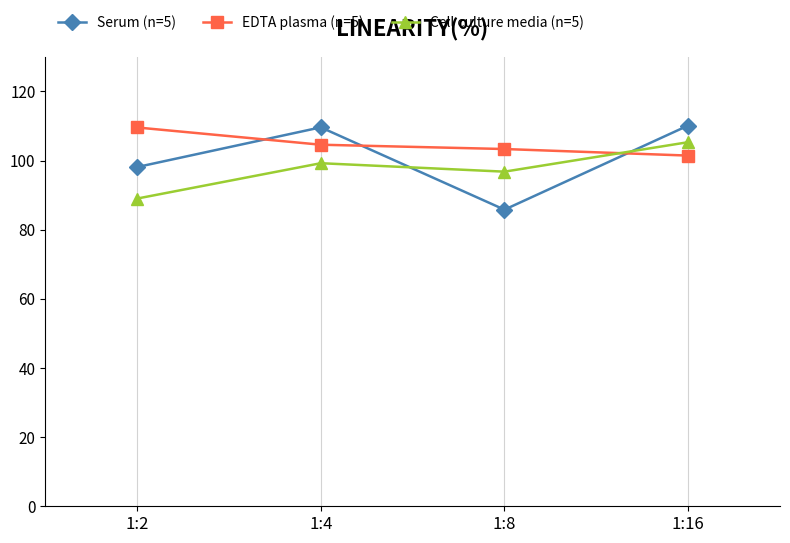

What is the average value of the EDTA plasma (n=5) series?

104.7